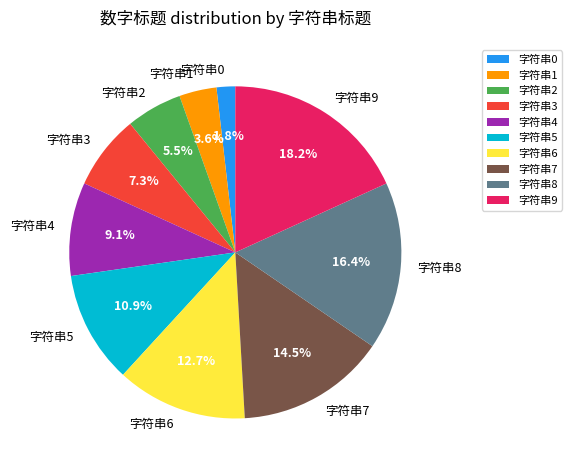

What percentage do 字符串5 and 字符串2 together represent?

16.4%